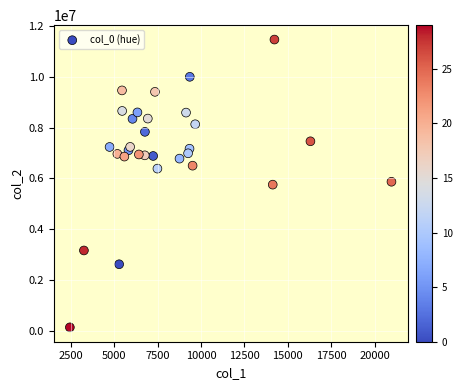

What is the range of Y values (max minus min)?

11329776